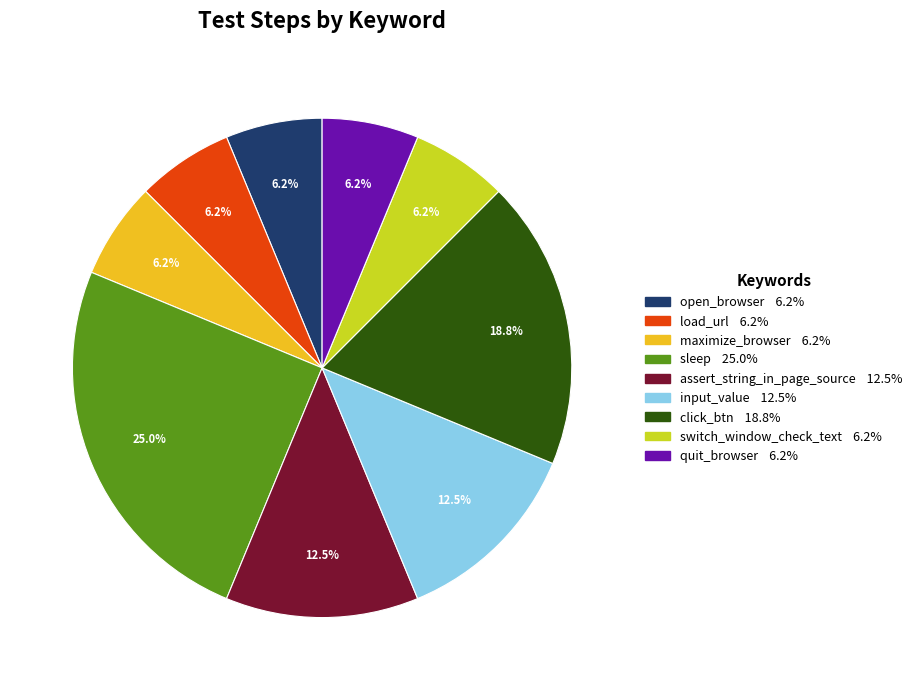

Does any single category account for the majority?

No